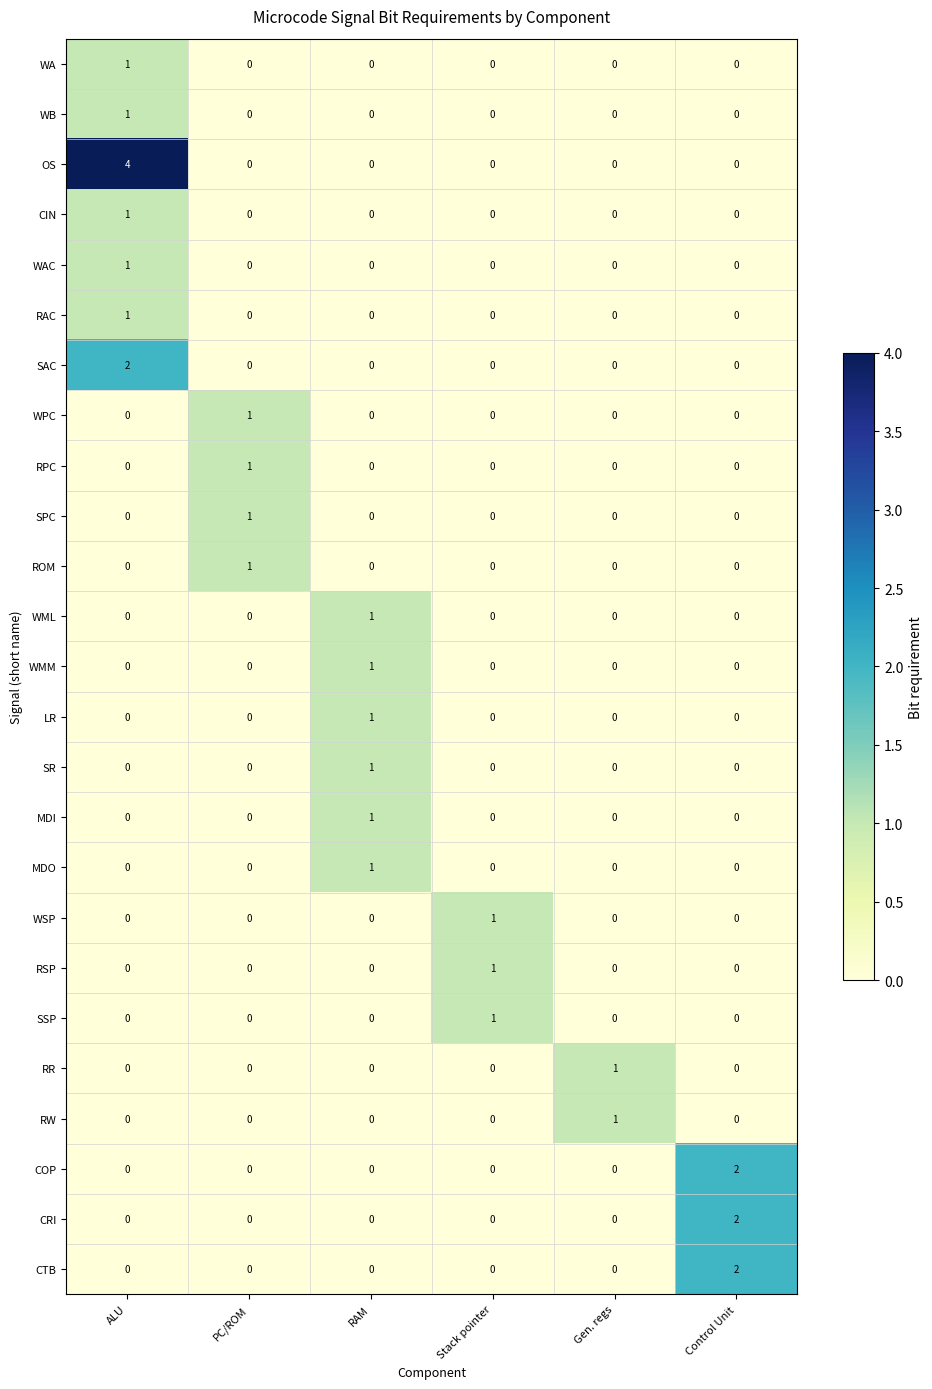

What is the difference between the highest and lowest values at Stack pointer?

1